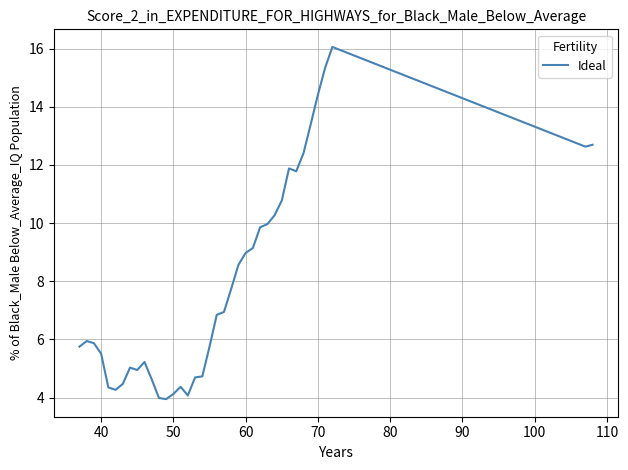

How many values are below 6?

19